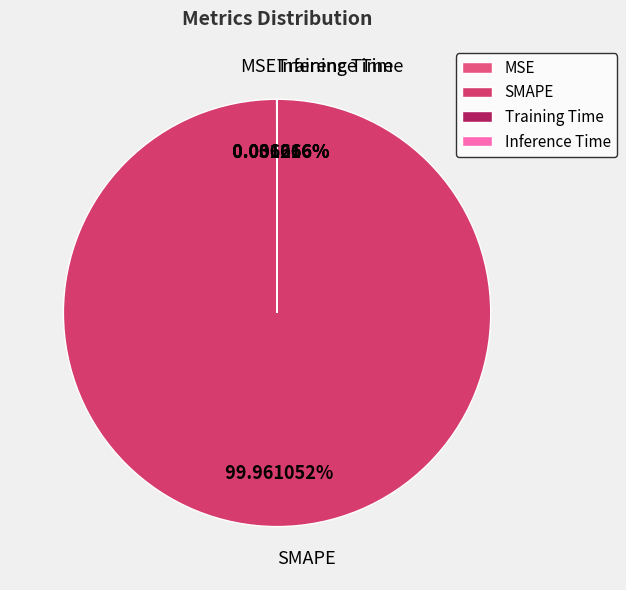

To the nearest percent, what is the difference between the largest and smallest slice percentages?

100%